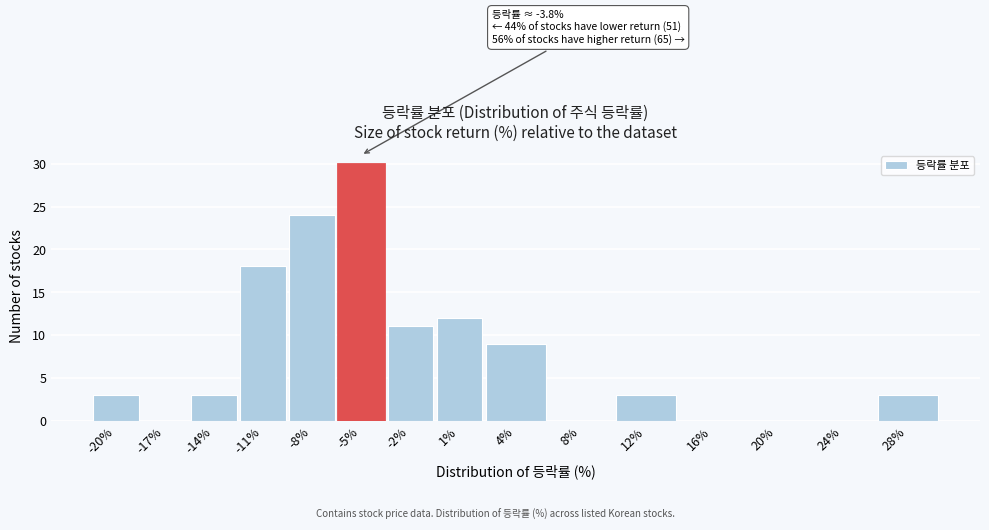

Reading left to right, extract all data points from this chart.

-20%=3	-17%=0	-14%=3	-11%=18	-8%=24	-5%=30	-2%=11	1%=12	4%=9	8%=0	12%=3	16%=0	20%=0	24%=0	28%=3